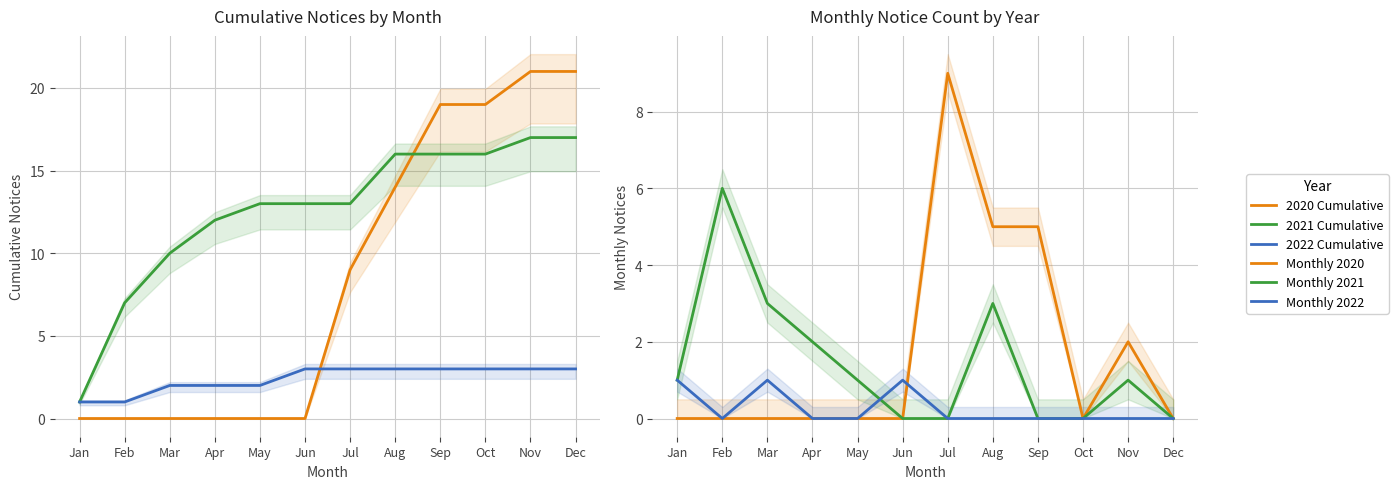

How many data points does each series have?

12